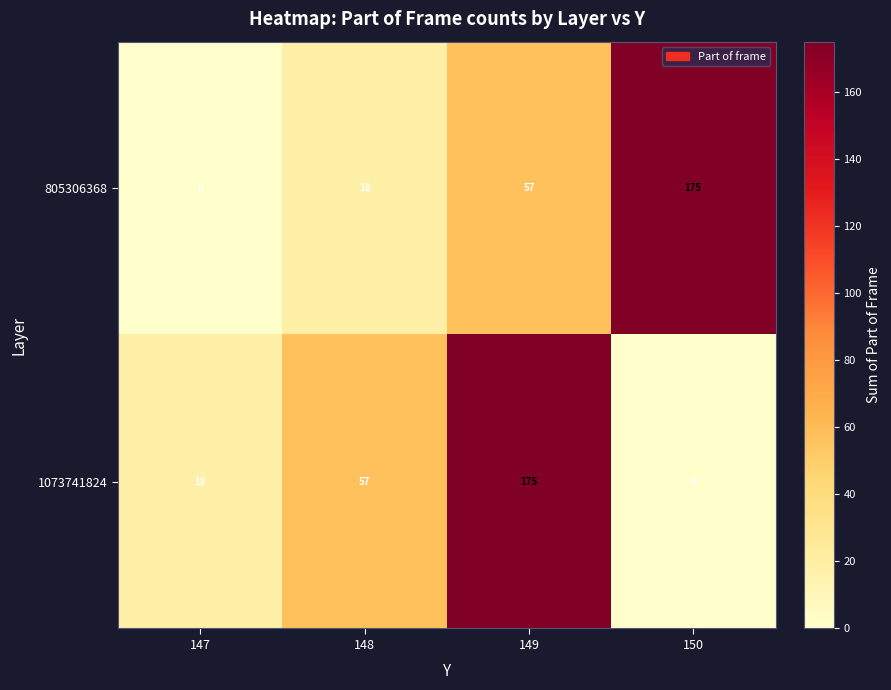

Count the 805306368 values in the range 18 to 175.

3